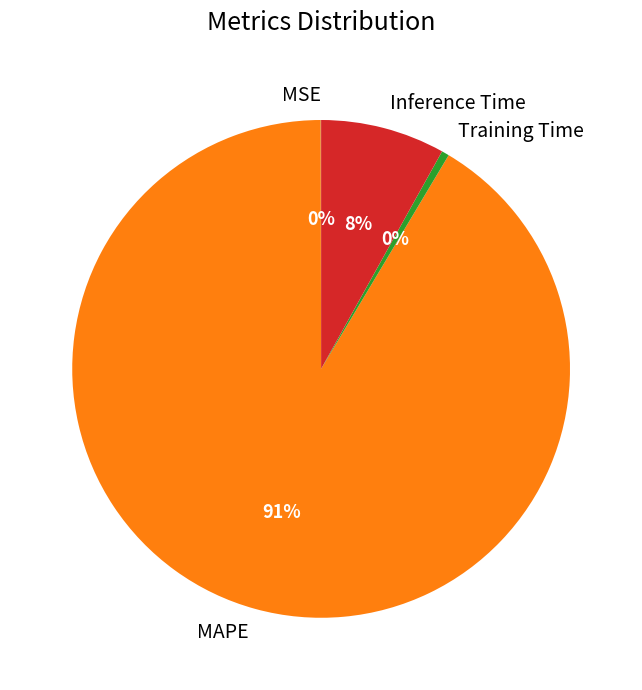

To the nearest percent, what is the combined percentage of Training Time and MAPE?

92%